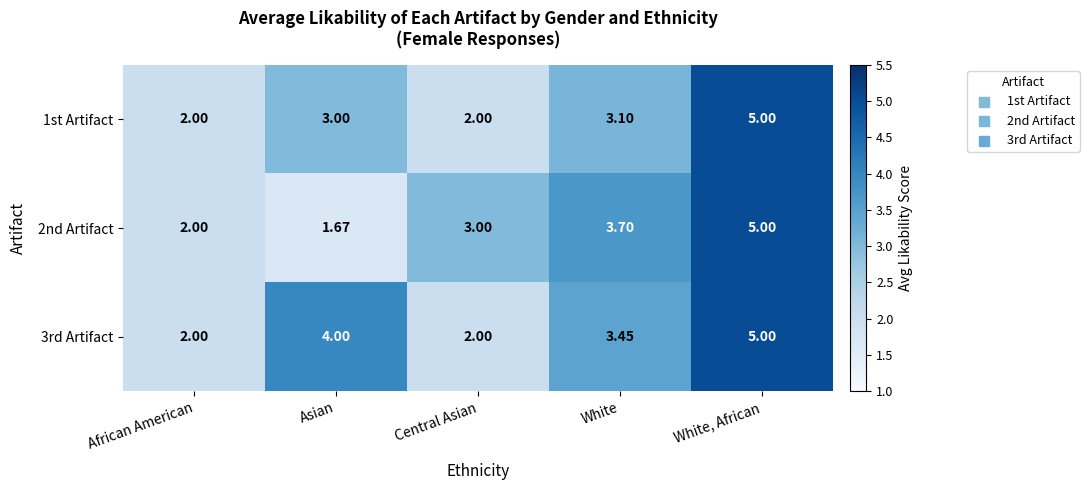

Which label corresponds to the smallest value in the chart?

Asian